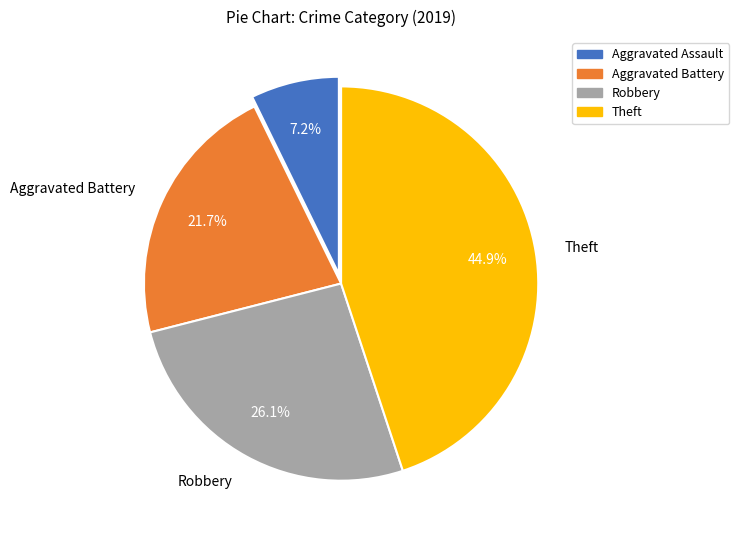

How many slices are in this pie chart?

4